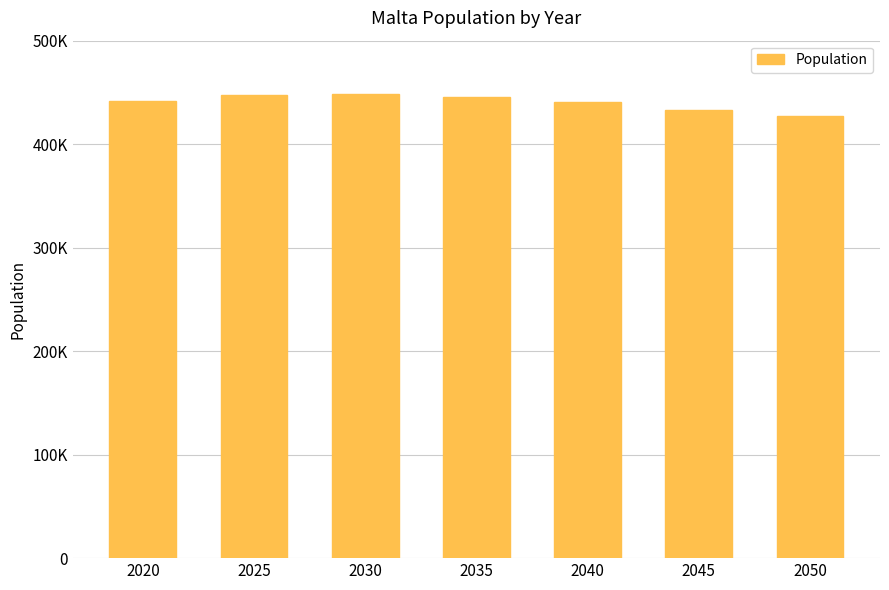

What is the value of the 7th bar from the left?

426787